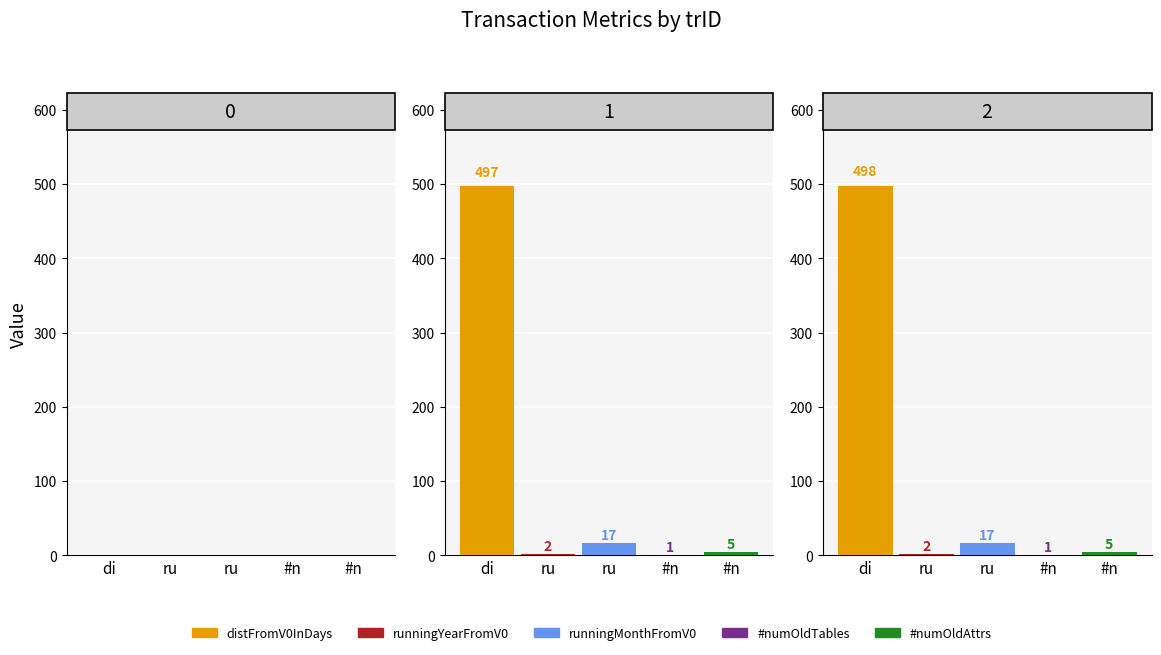

What is the value of the #numOldTables bar at the 3rd from the left?

1